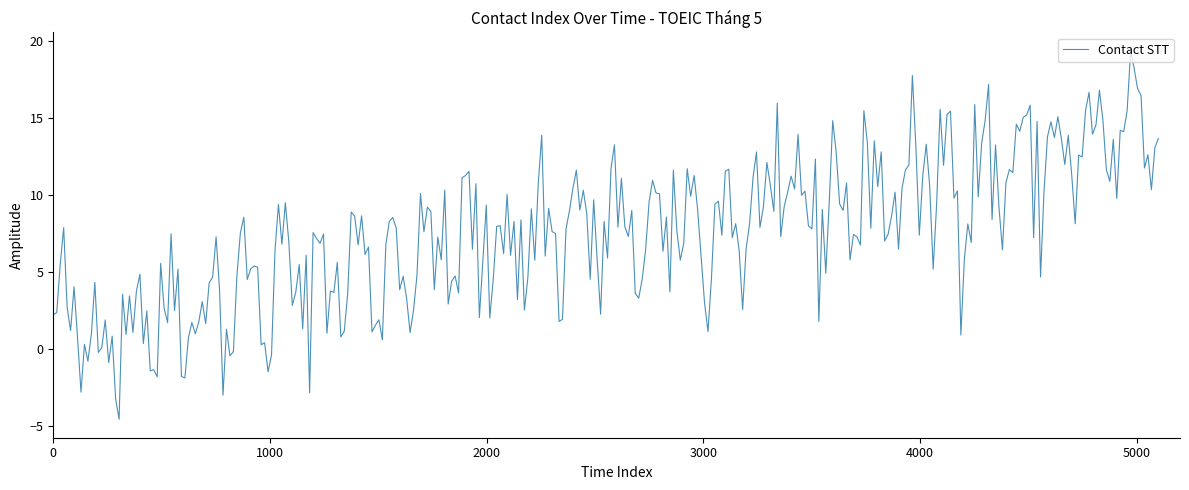

Count the number of data series in this chart.

1